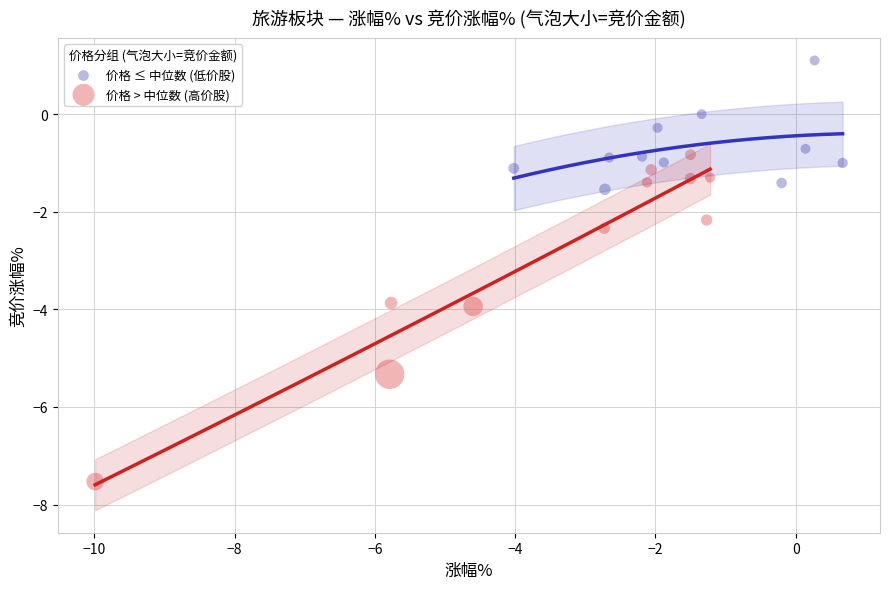

Which series reaches the maximum Y coordinate?

价格 ≤ 中位数 (低价股)